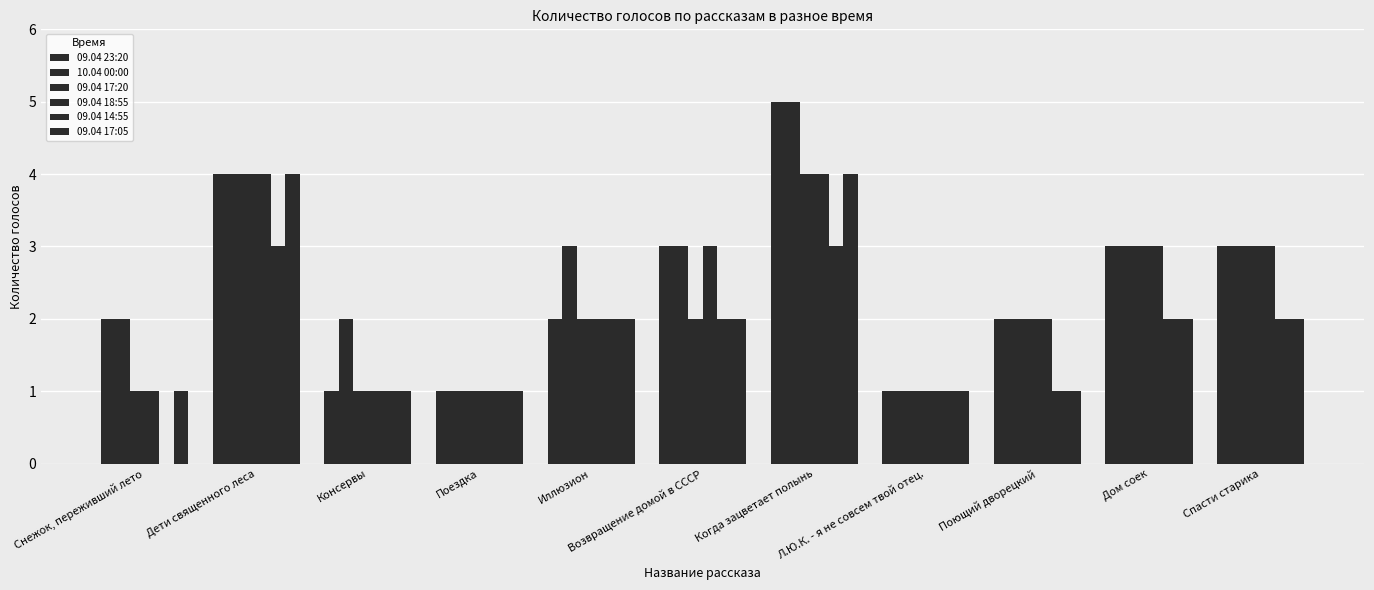

True or false: 09.04 17:20 has a value of 1 at Л.Ю.К. - я не совсем твой отец..

False